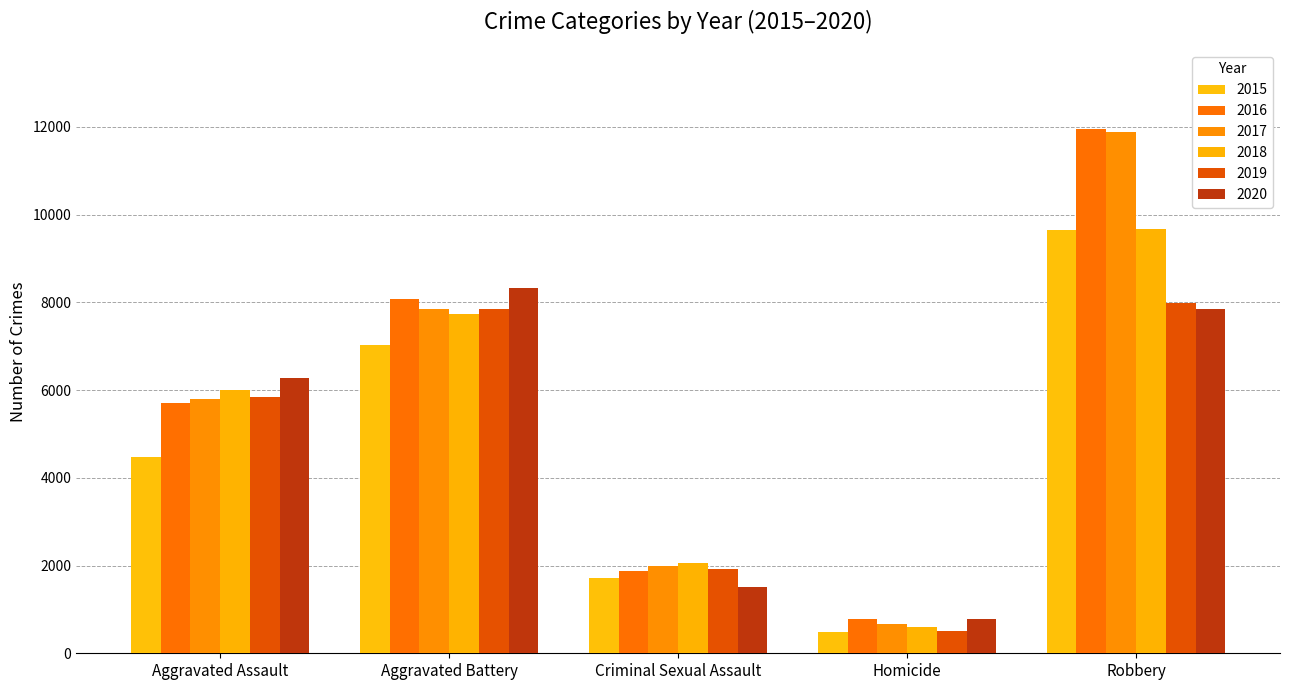

Which category has the highest value across all series?

Robbery